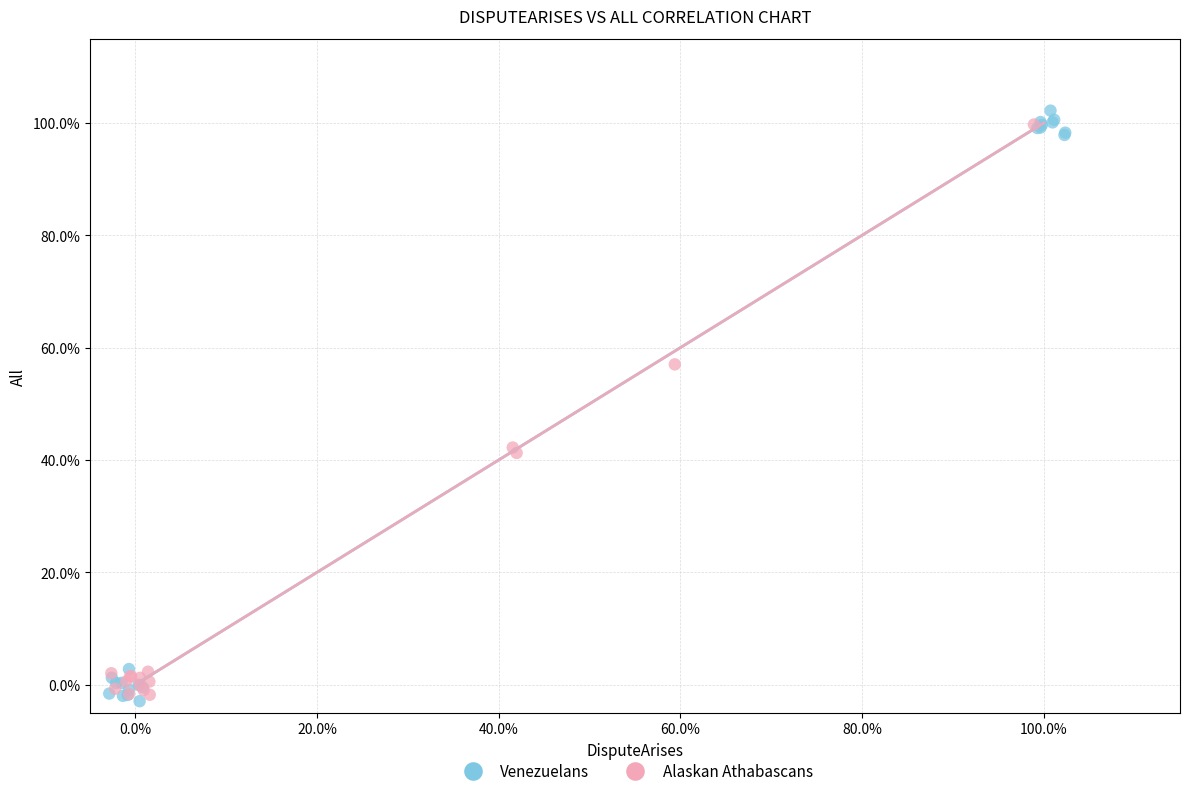

Which series has the largest Y range (max minus min)?

Venezuelans